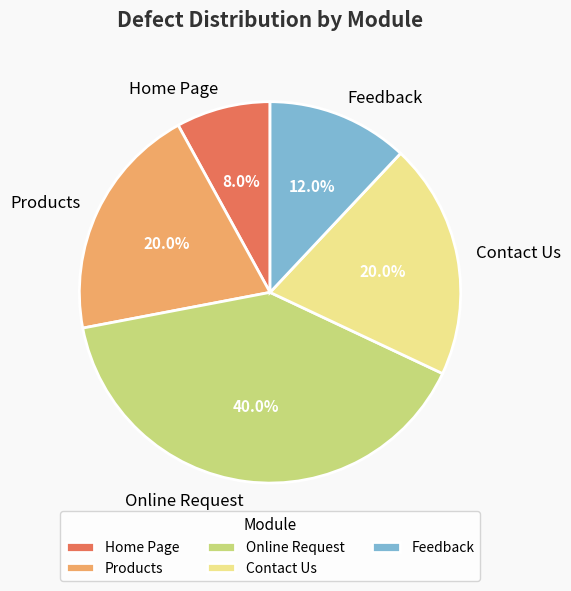

What percentage do Online Request and Contact Us together represent?

60.0%